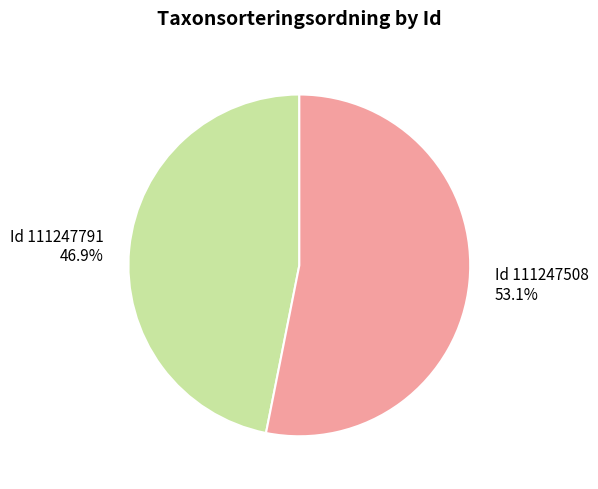

Rank the categories by value from lowest to highest.

Id 111247791 46.9%, Id 111247508 53.1%